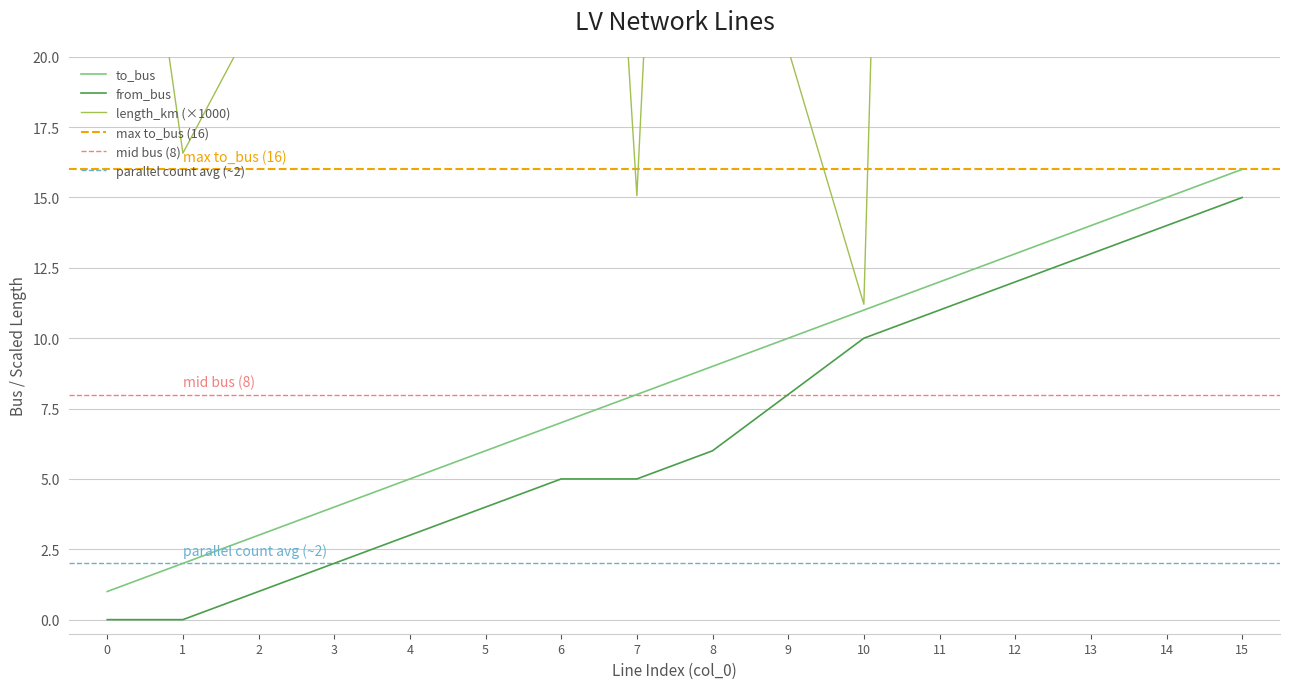

What is the spread (max minus min) of values at 4?

23.8